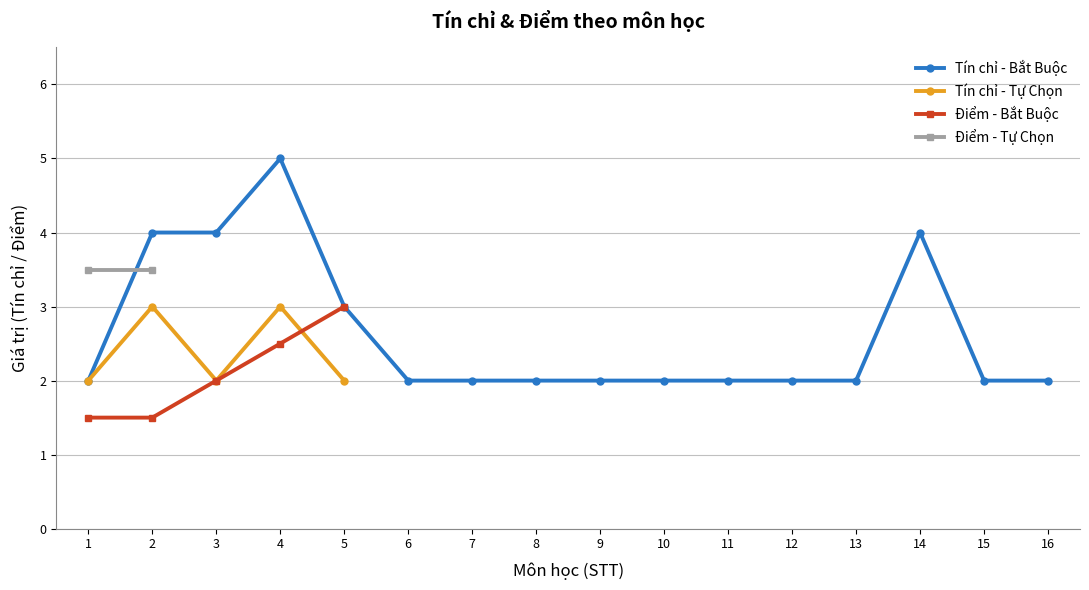

Approximately how many times larger is the value at 1 compared to 2?

0.7